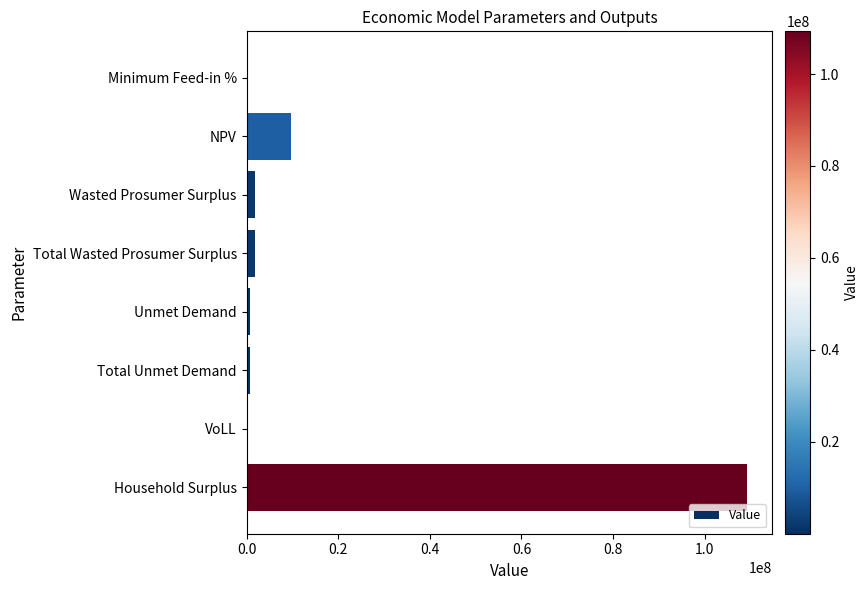

What is the change in value from NPV to Household Surplus?

+99613043.0